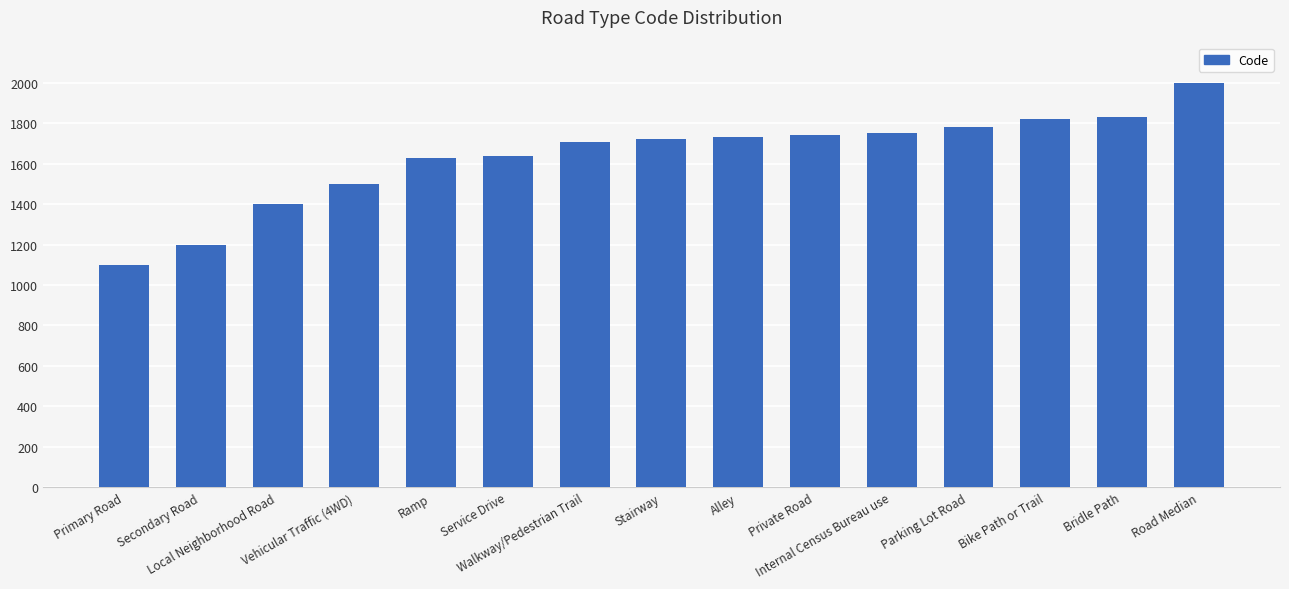

True or false: the data shows 2347 at Ramp.

False